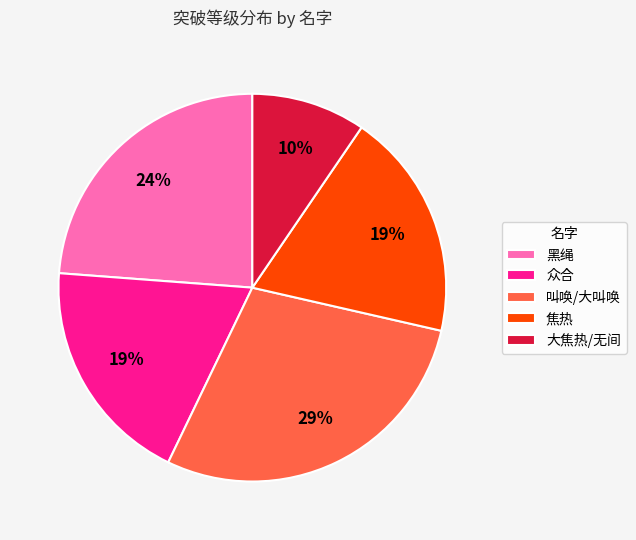

Does 焦热 represent more than half of the total?

No